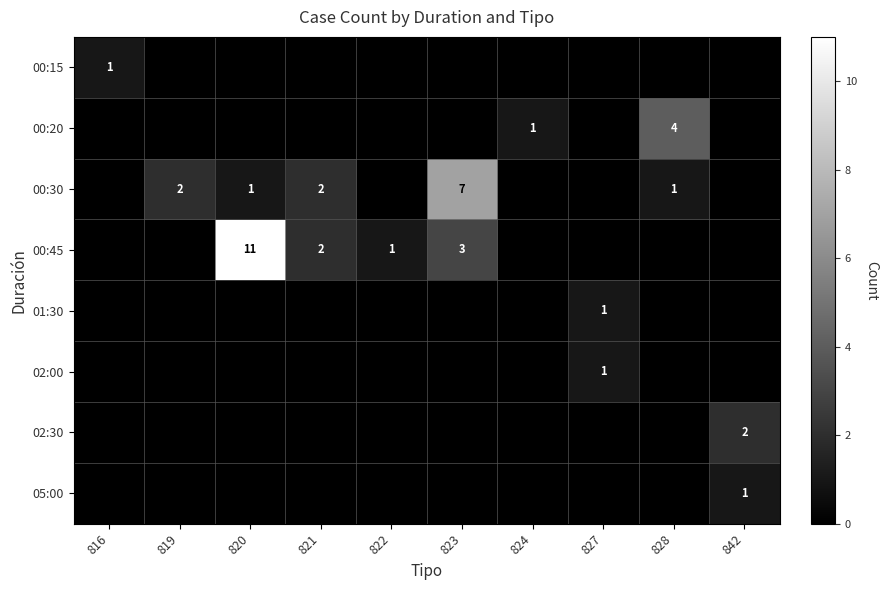

The 00:45 series shows 17 at 820. True or false?

False